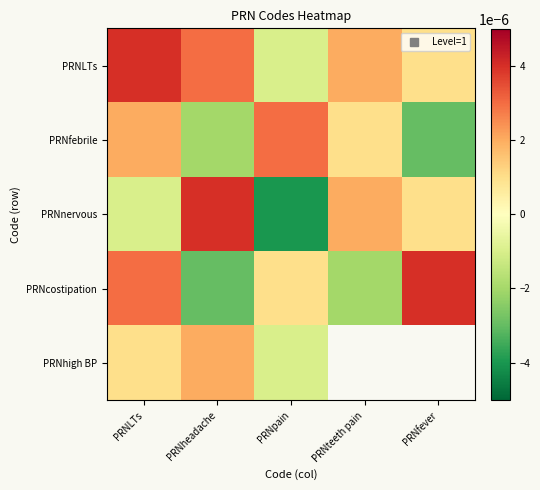

Where does the PRNcostipation series first go above 0?

PRNLTs